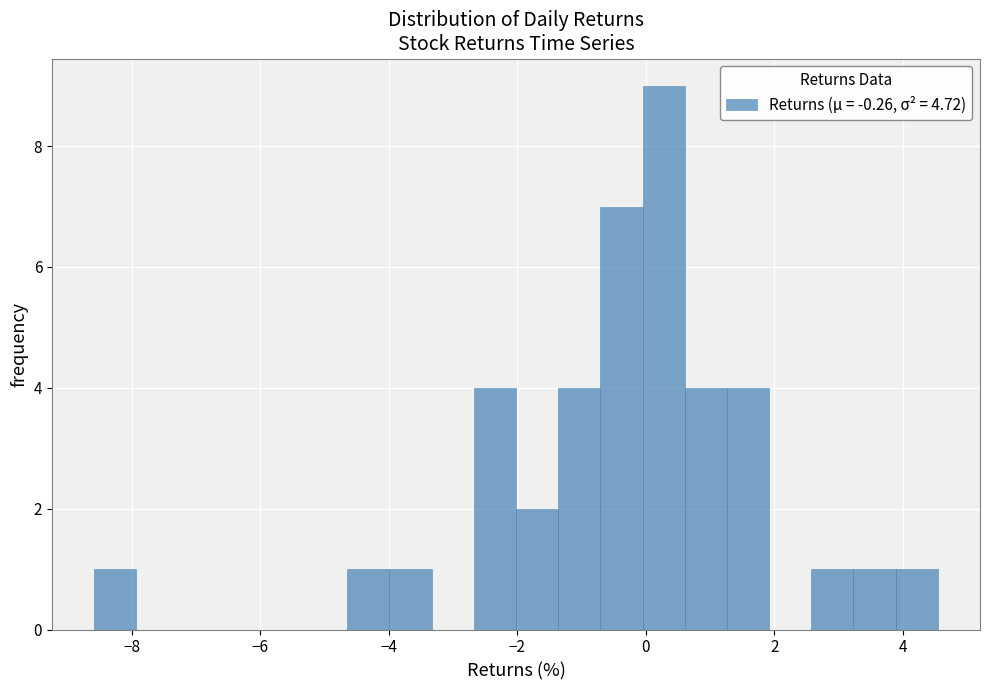

Around what value on the x-axis is the tallest bar? Give the approximate position of its centre, as read against the axis.

0.2